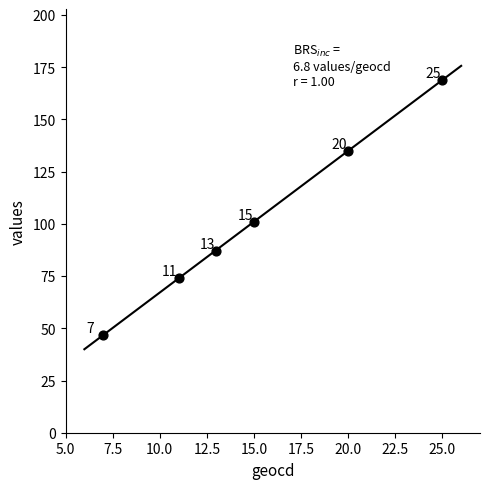

What Y value in the scatter plot is closest to 108?

101